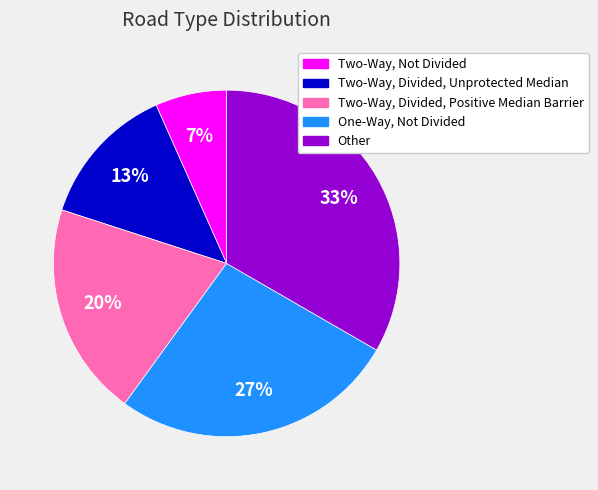

To the nearest percent, what is the average slice percentage?

20%